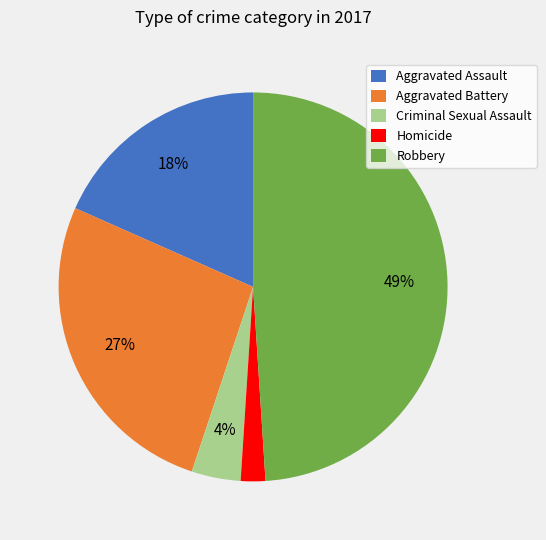

Combined, do Homicide and Robbery account for over 50%?

Yes